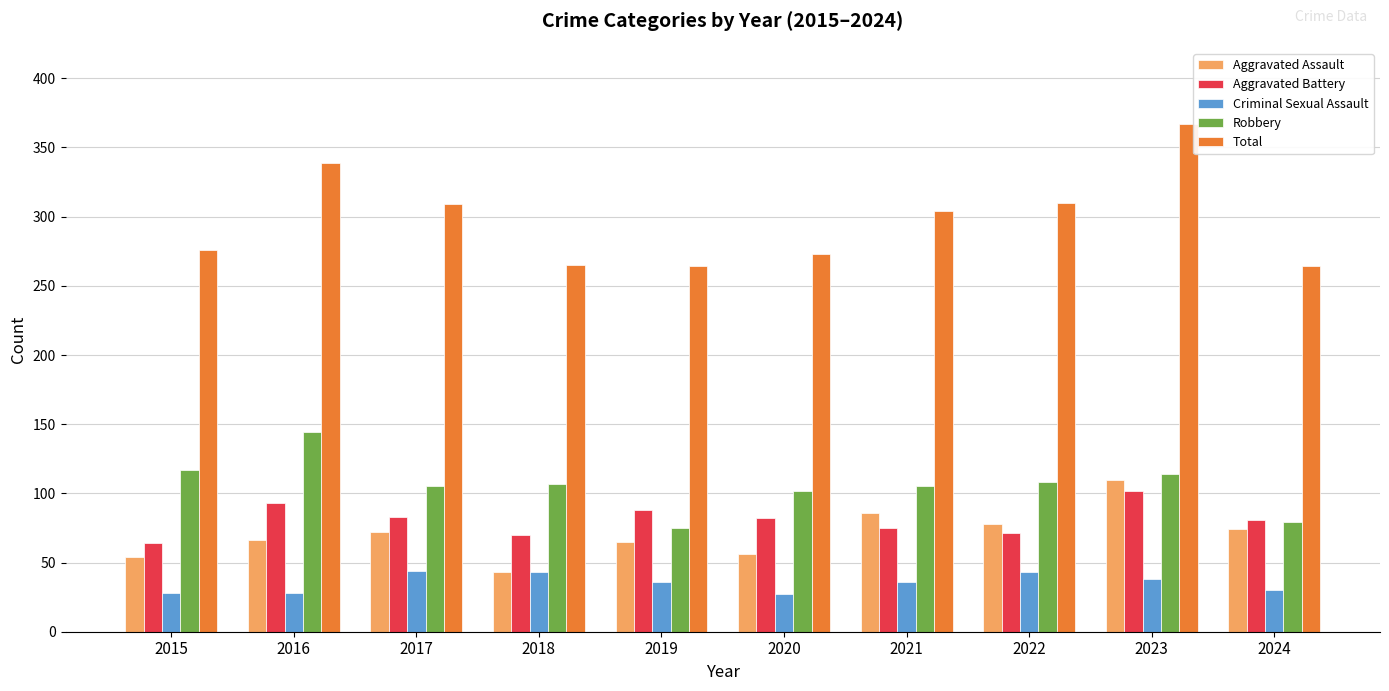

What is the total value across all series at 2018?

528